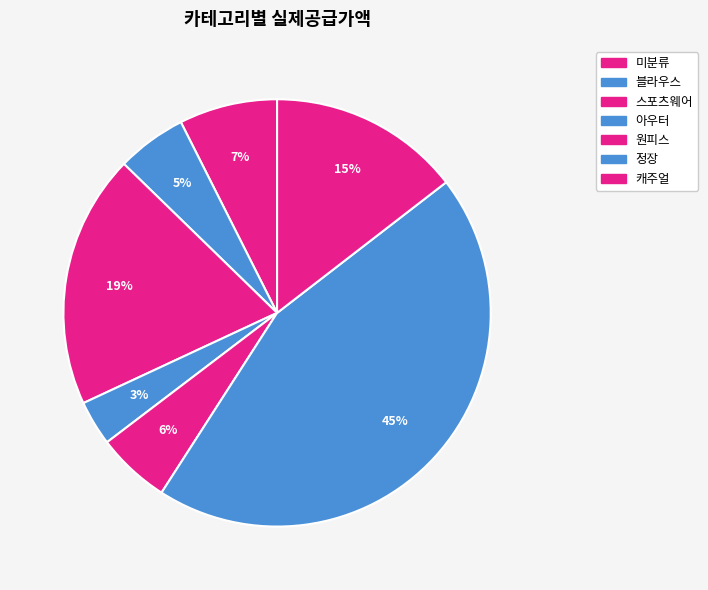

Count the number of slices in the pie.

7